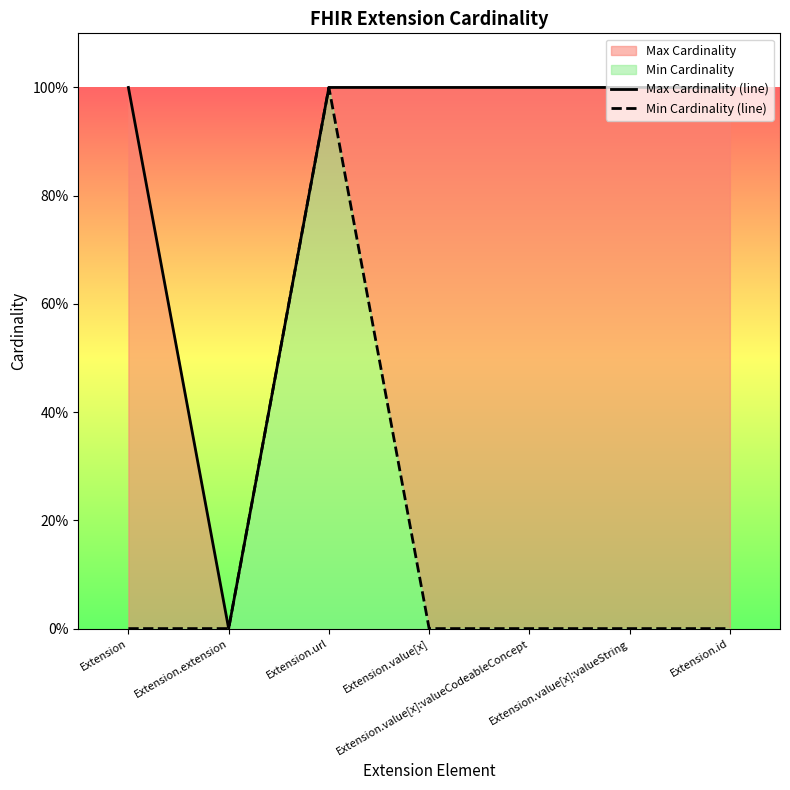

At which category is the sum across all series the highest?

Extension.url